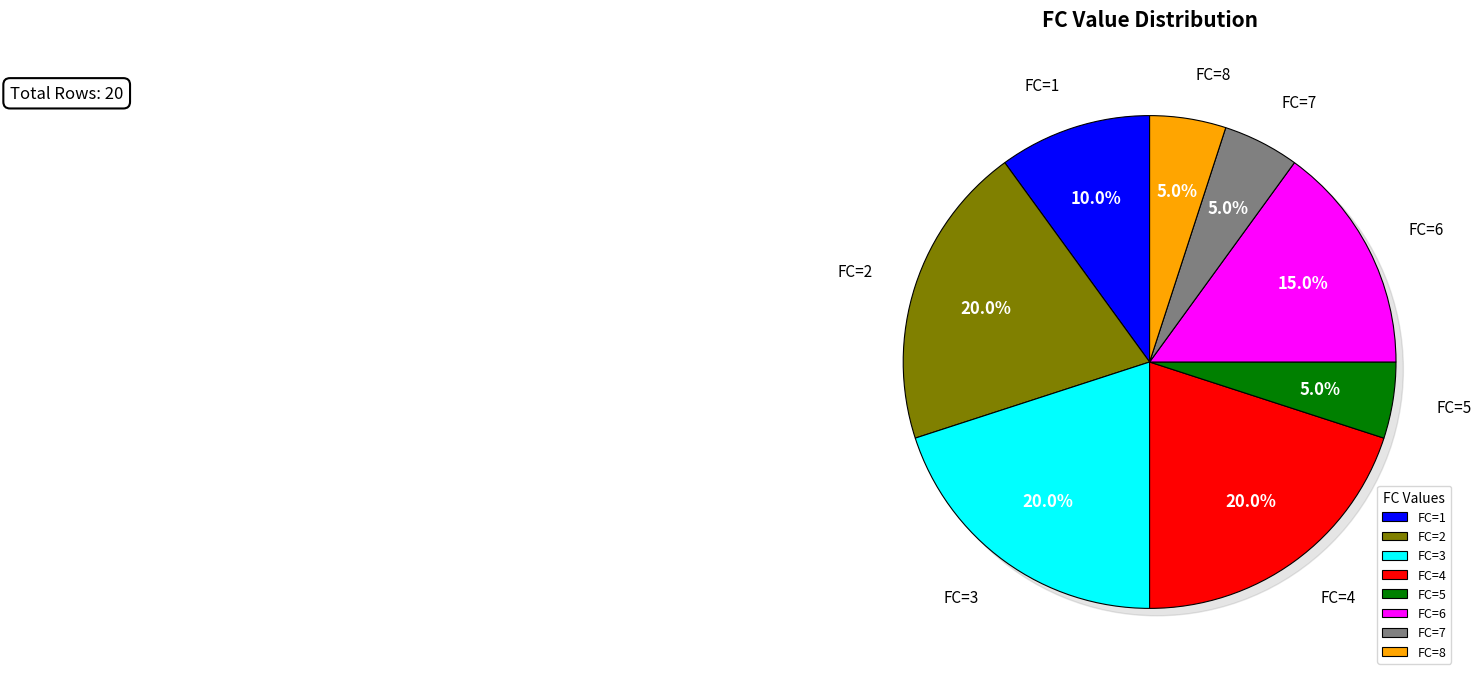

Does any single category account for the majority?

No